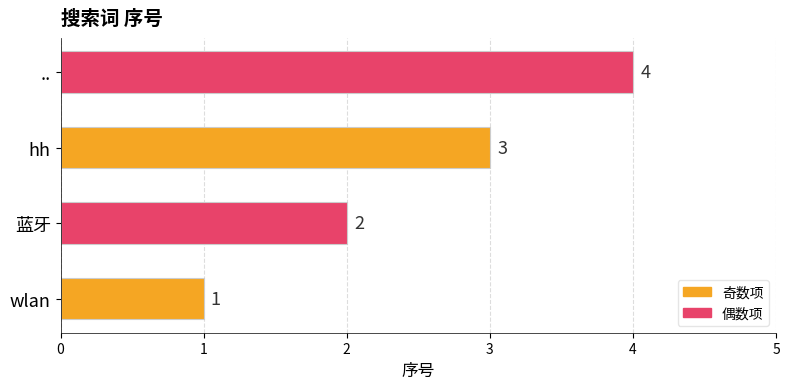

What is the smallest value displayed?

1